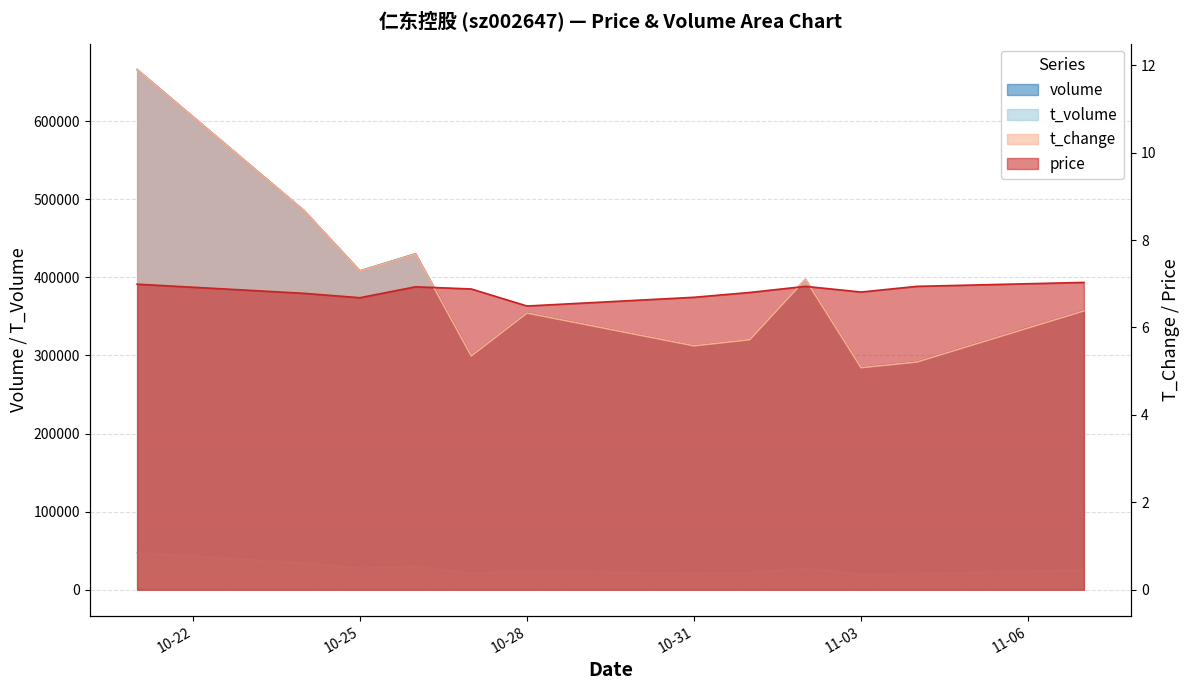

Count the number of categories in the chart.

12